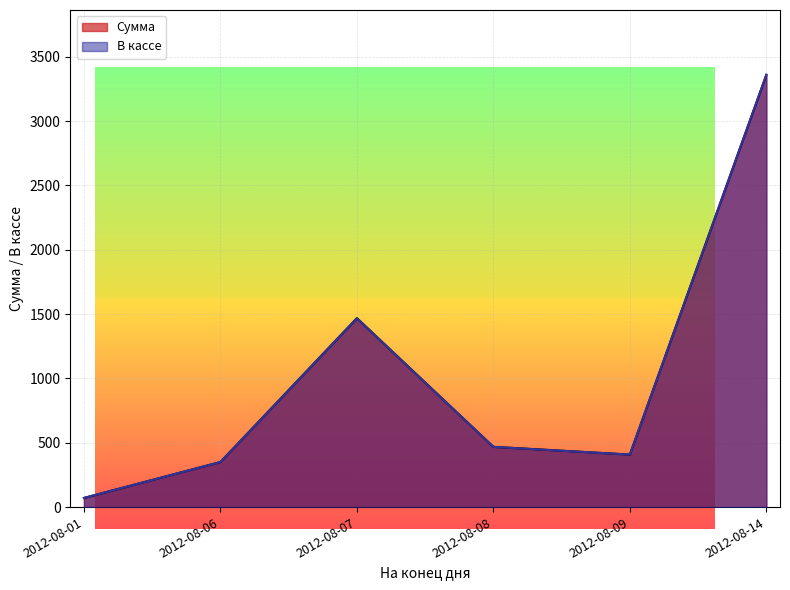

Where does the Сумма series first go above 468?

2012-08-07